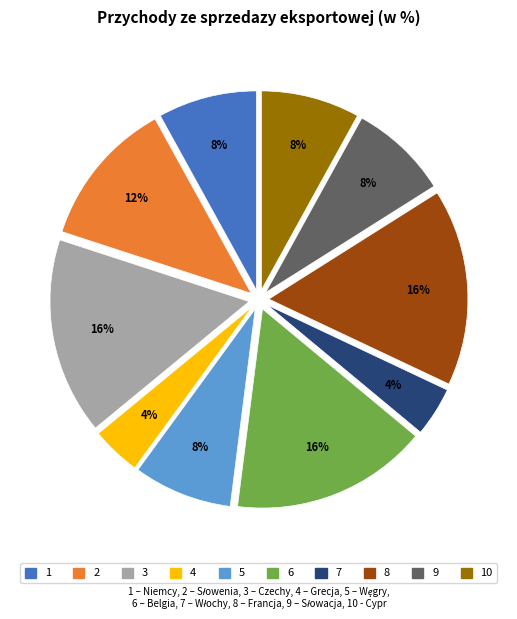

How many segments does this pie chart have?

10